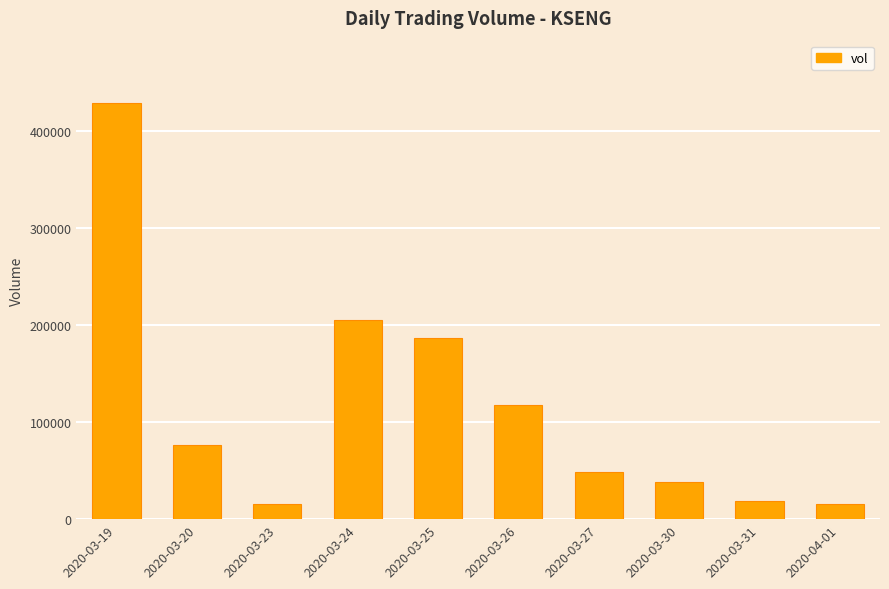

Approximately how many times larger is the value at 2020-03-24 compared to 2020-03-19?

0.5